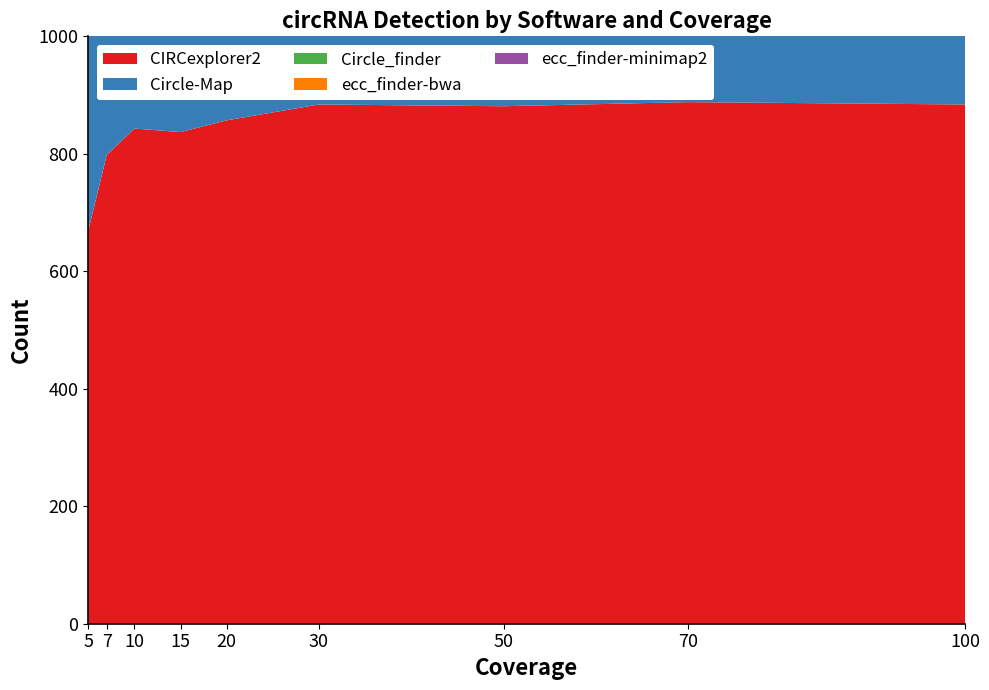

Reading right to left, list all the values displayed in this chart.

CIRCexplorer2: 884	888	881	884	857	837	843	798	669
Circle-Map: 887	886	876	871	860	835	795	724	628
Circle_finder: 865	861	860	846	832	818	770	691	584
ecc_finder-bwa: 360	228	141	51	25	16	5	2	1
ecc_finder-minimap2: 882	878	868	851	820	769	670	515	381